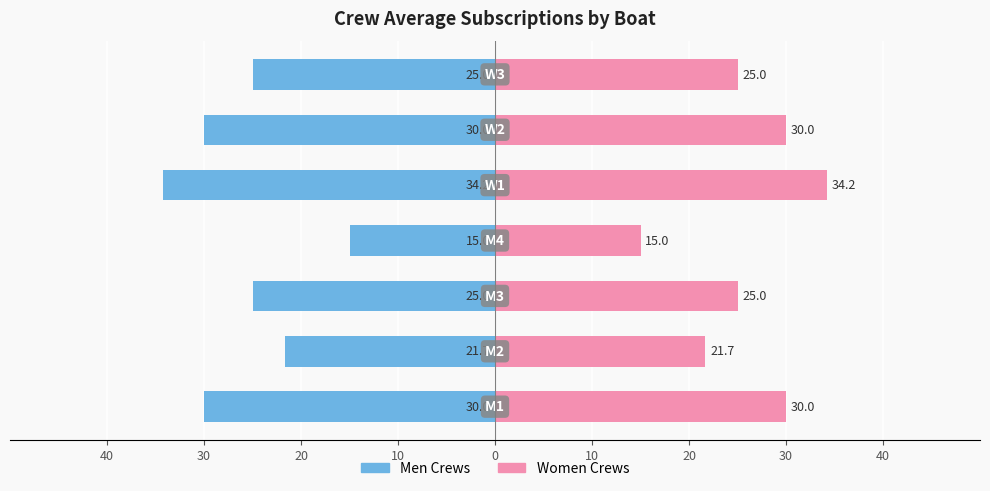

How many bars are there in total?

14